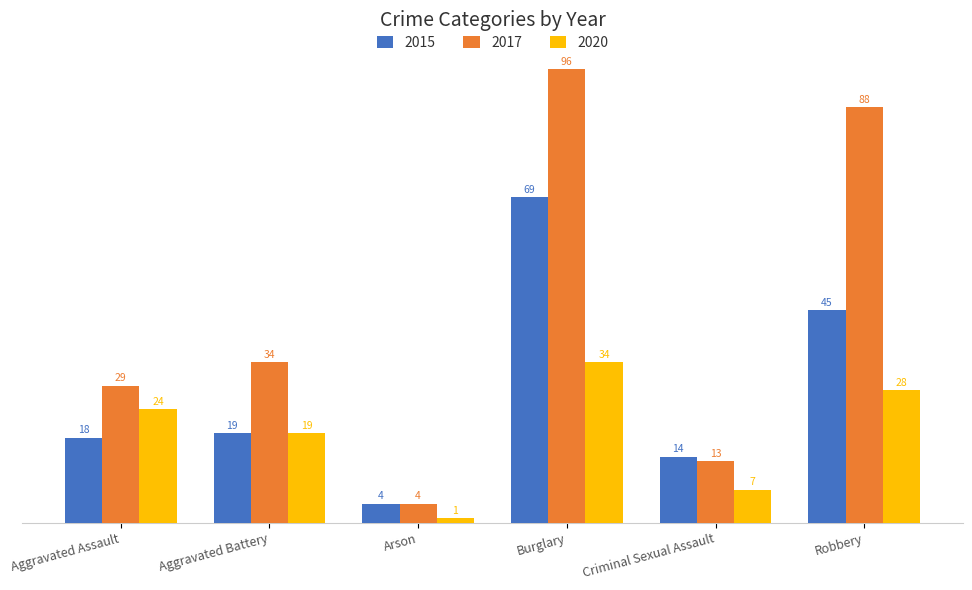

What is the value of the 2017 bar at the 1st from the left?

29